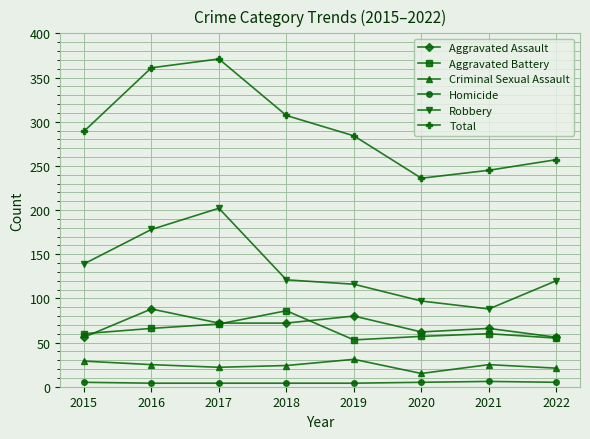

At which category is the sum across all series the highest?

2017